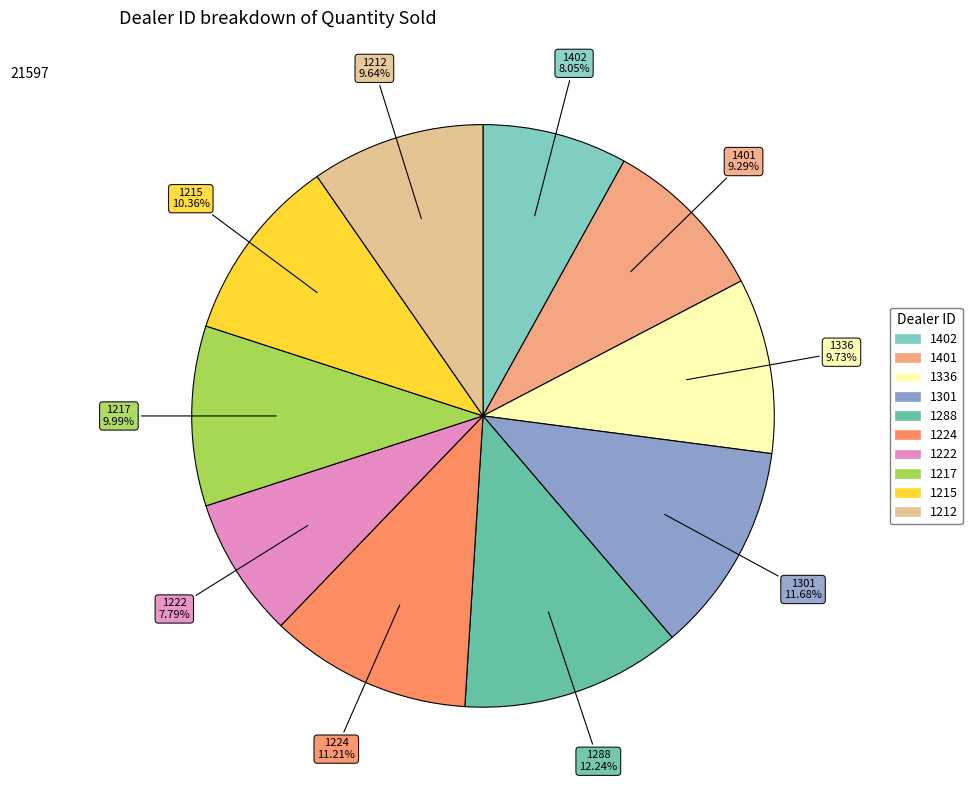

To the nearest percent, what percentage of the pie is 1212?

10%